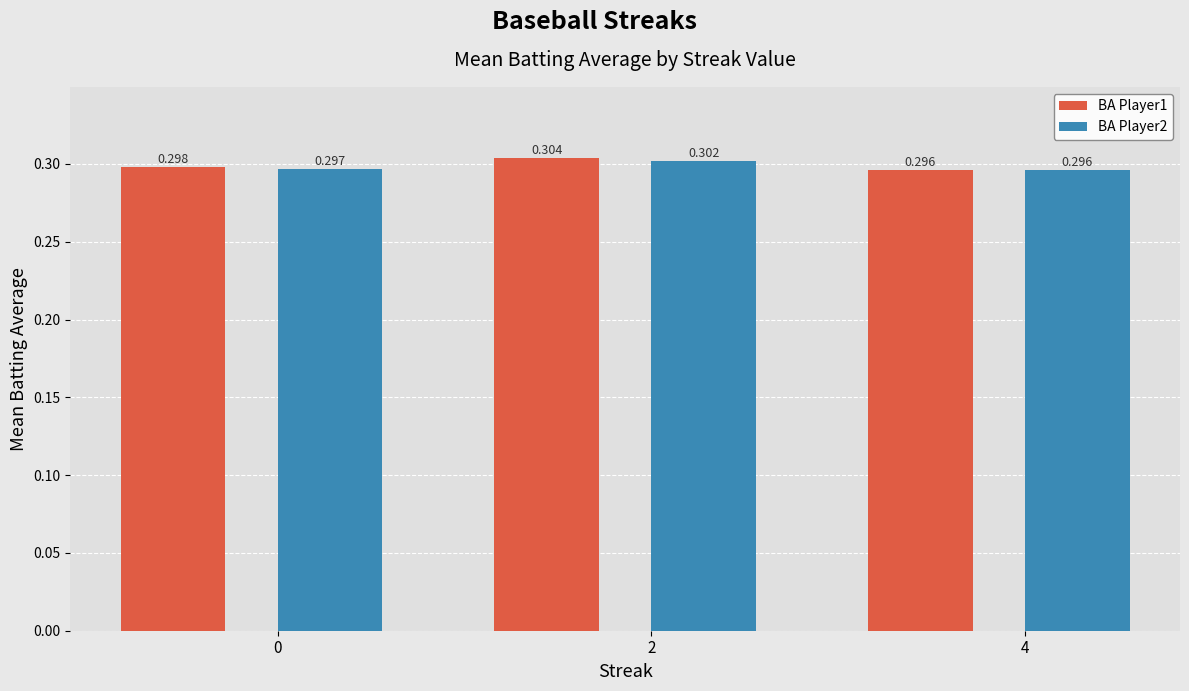

What are all the series names shown in the legend?

BA Player1, BA Player2